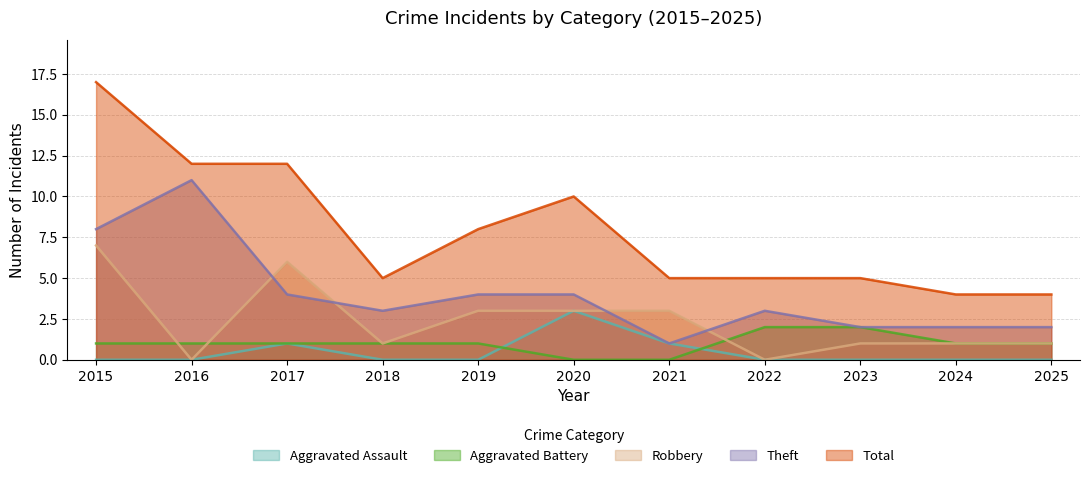

How many lines are shown in the chart?

5